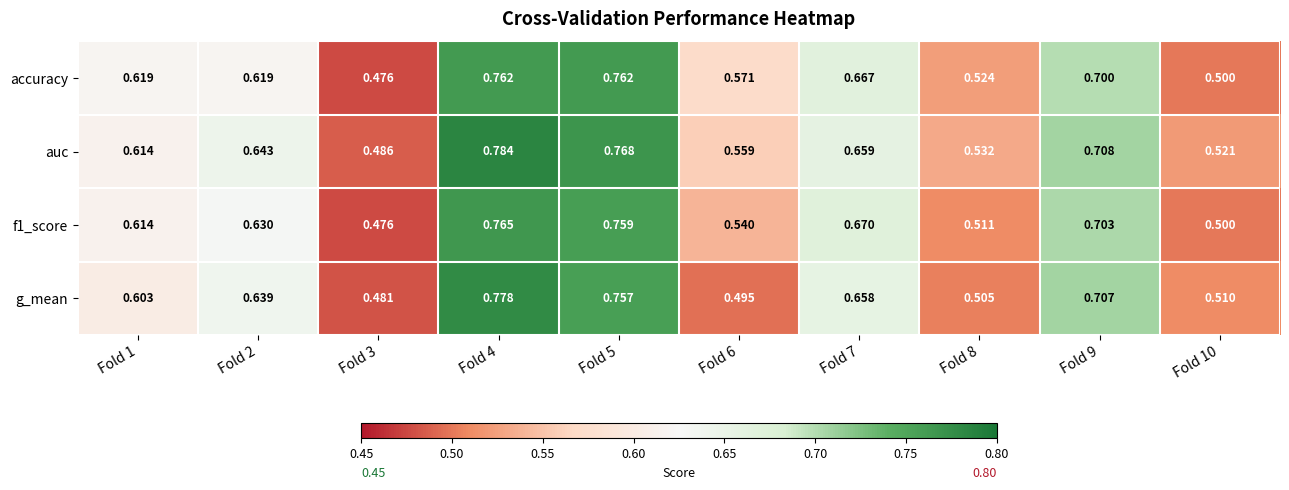

Which series has the widest spread of values?

auc